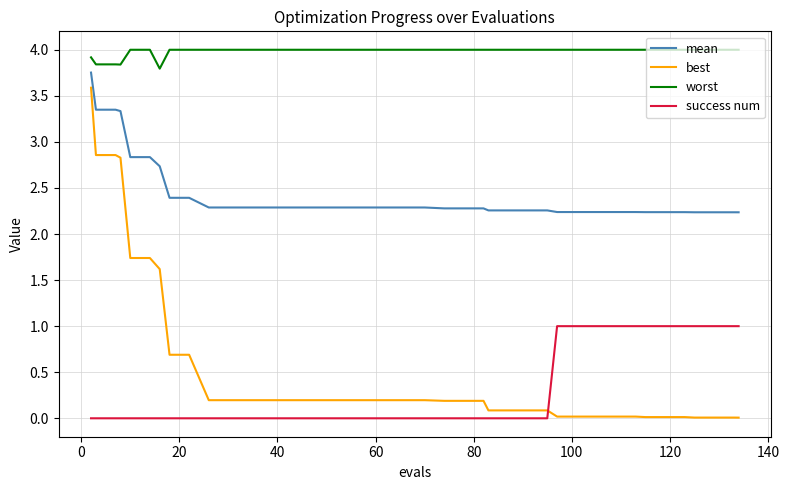

Which series has the widest spread of values?

best